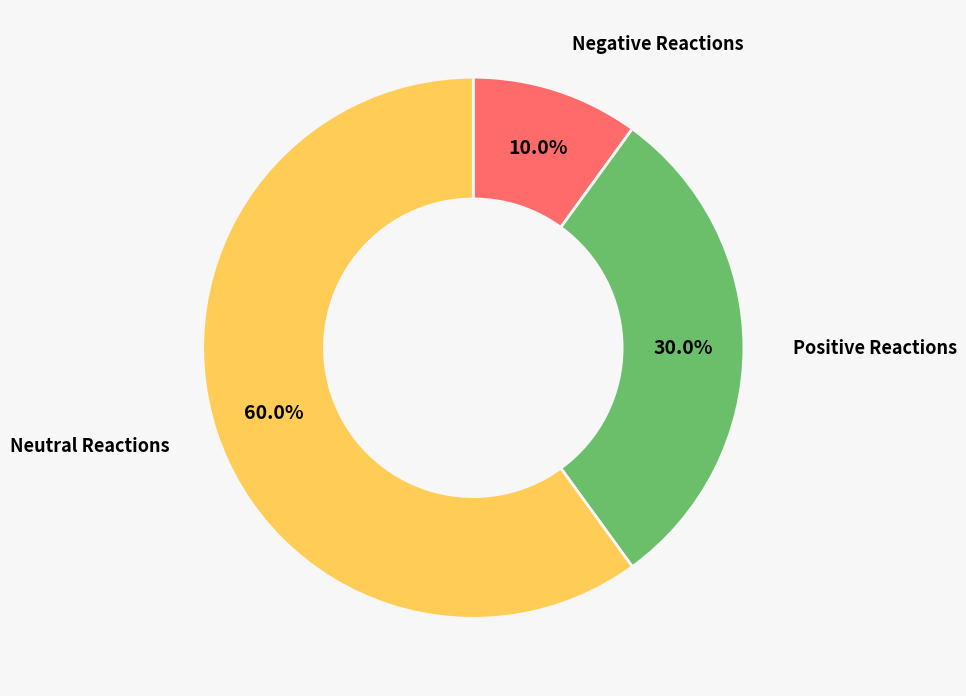

Is there a majority slice in this chart?

Yes